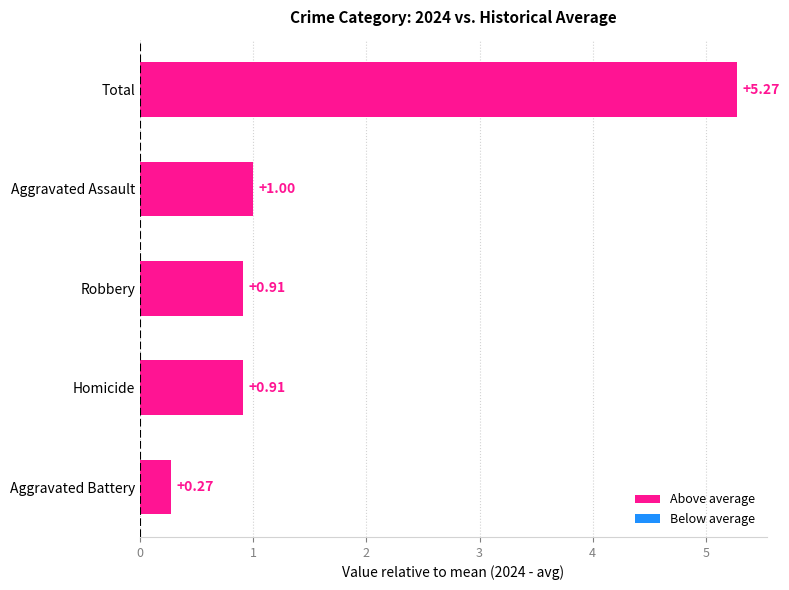

Between Homicide and Aggravated Assault, which is larger?

Aggravated Assault